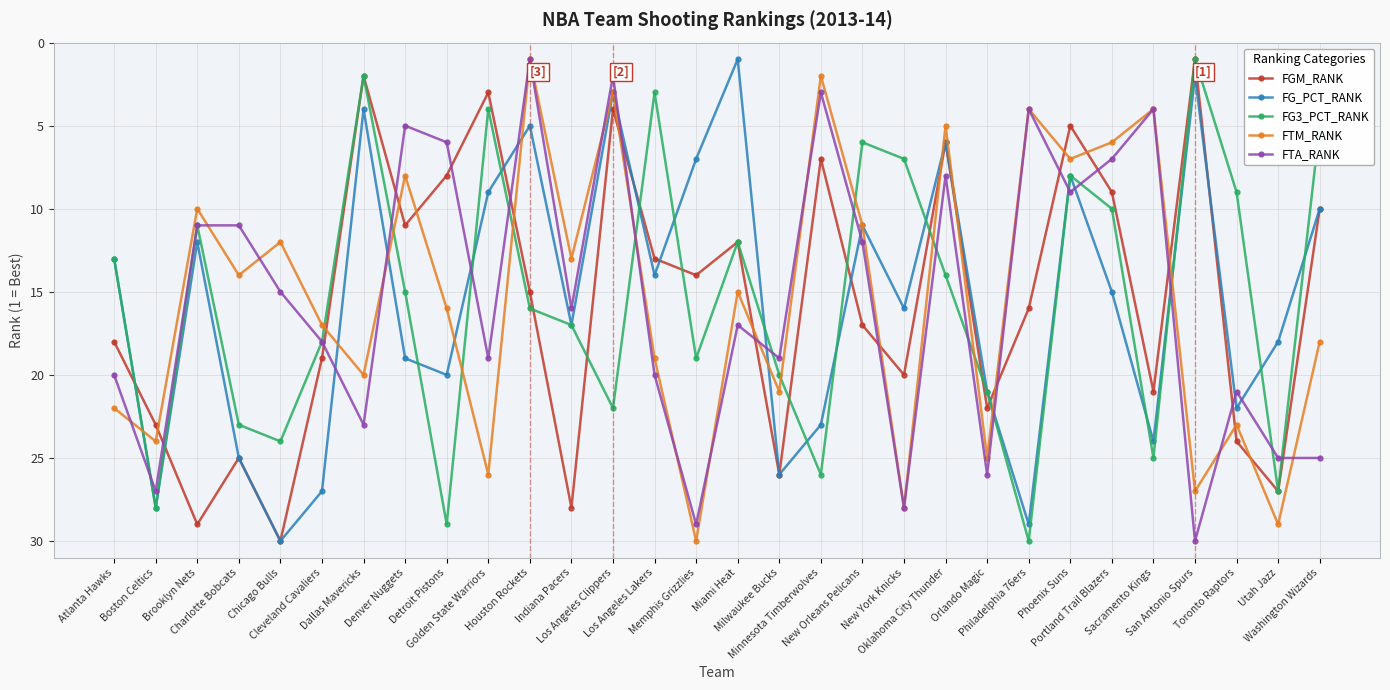

How many values in the FG_PCT_RANK series are below 16?

15